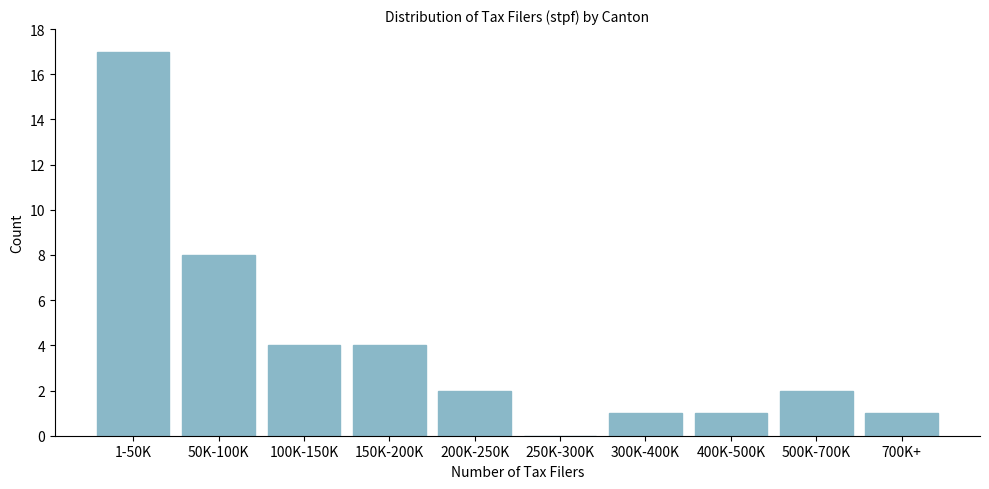

Reading left to right, what are all the values shown in this chart?

1-50K=17	50K-100K=8	100K-150K=4	150K-200K=4	200K-250K=2	250K-300K=0	300K-400K=1	400K-500K=1	500K-700K=2	700K+=1